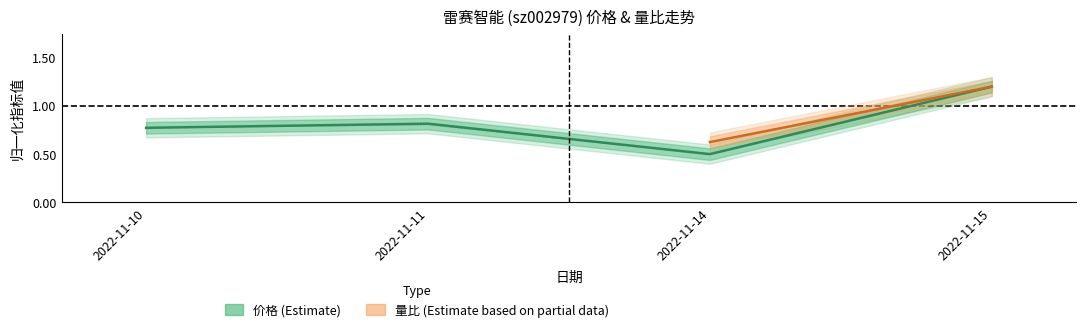

Does the chart display data point markers on the line(s)?

No